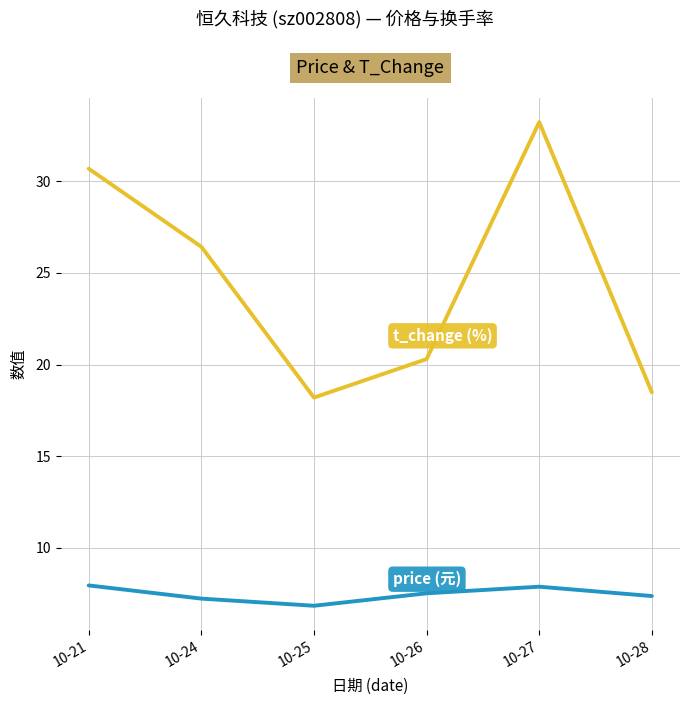

What is the spread (max minus min) of values at 10-25?

11.4